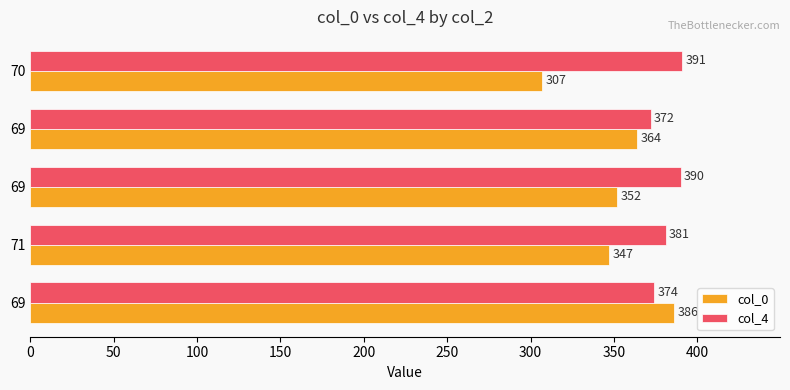

What are all the series names shown in the legend?

col_0, col_4